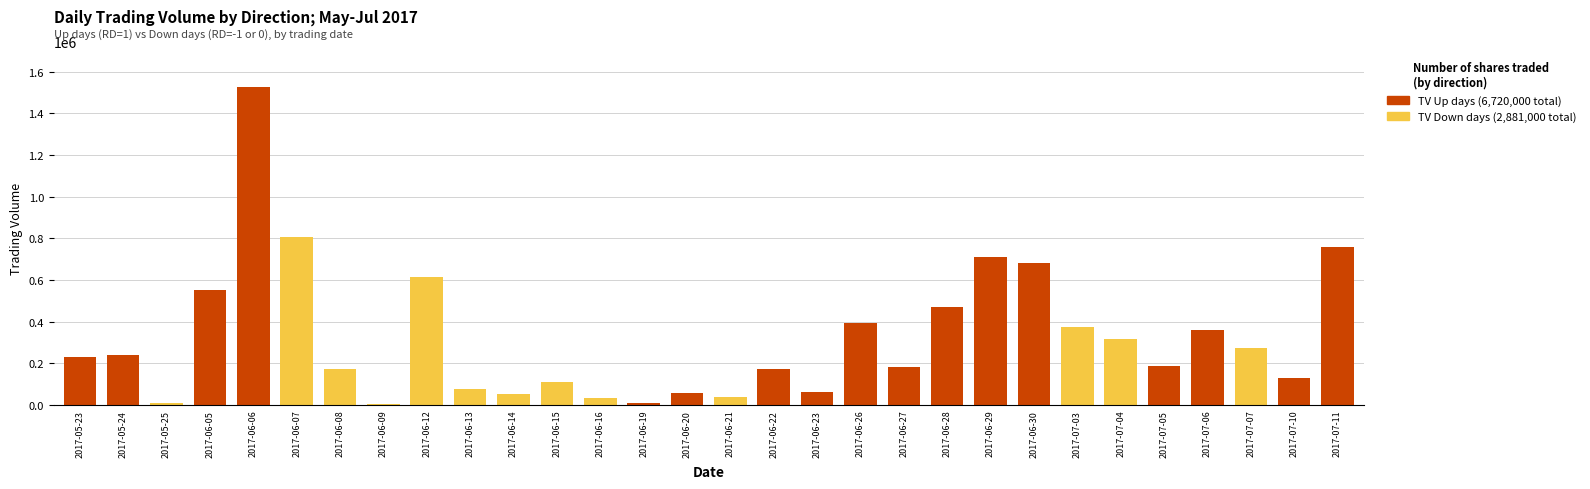

What is the highest value of the TV (Down days) series?

808000